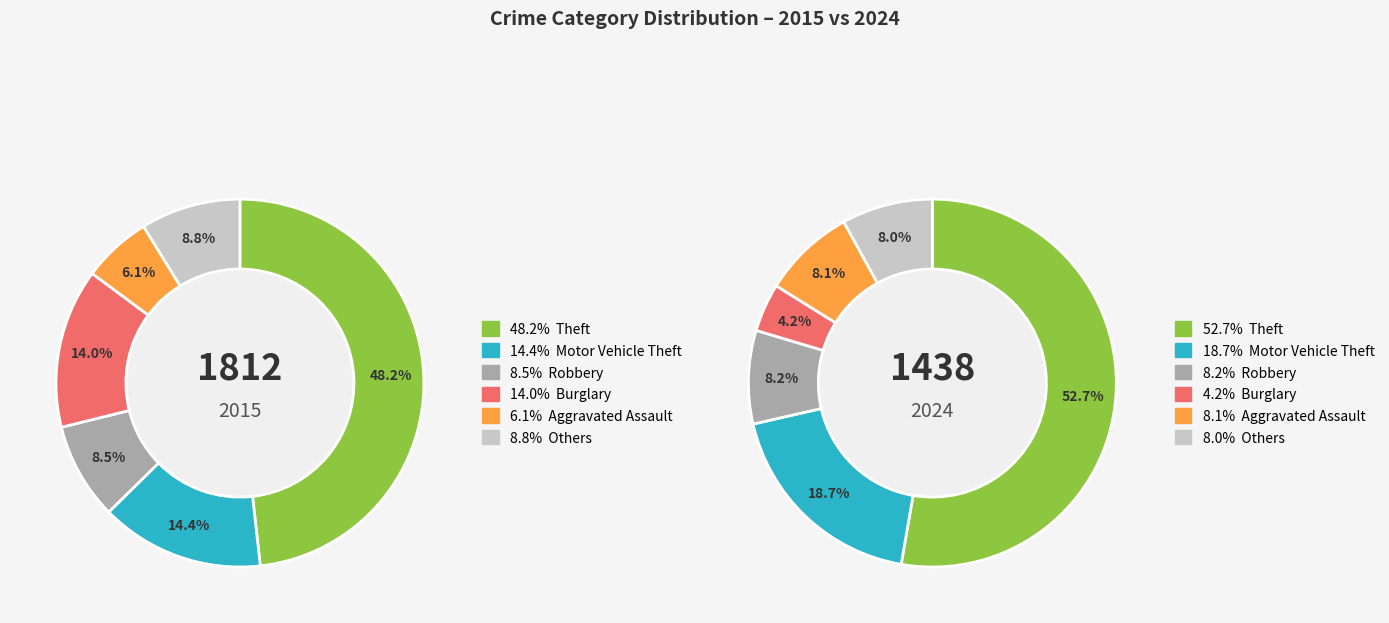

Does any single category account for the majority?

No